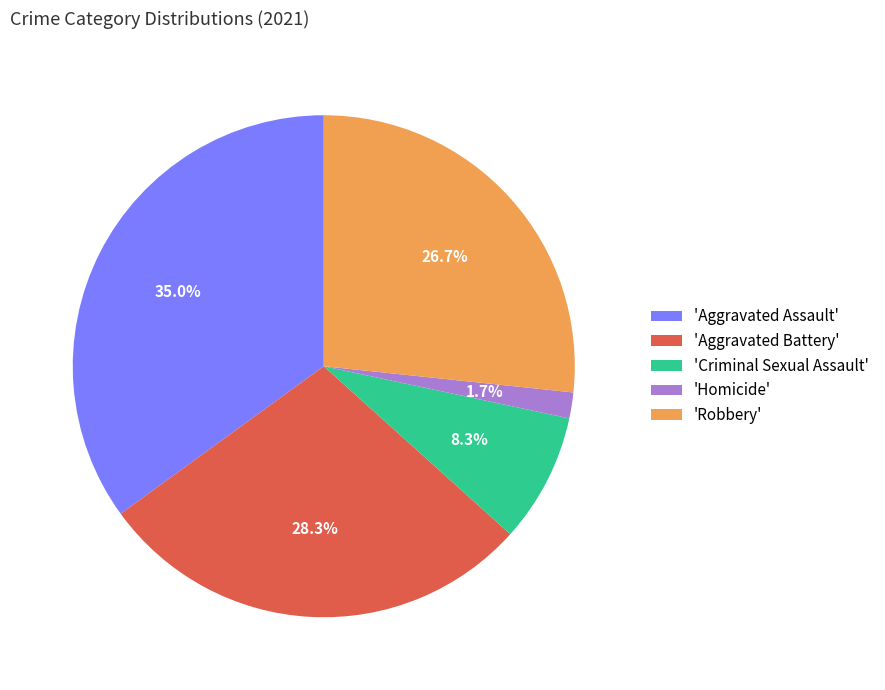

Which category has the smallest portion of the pie?

'Homicide'